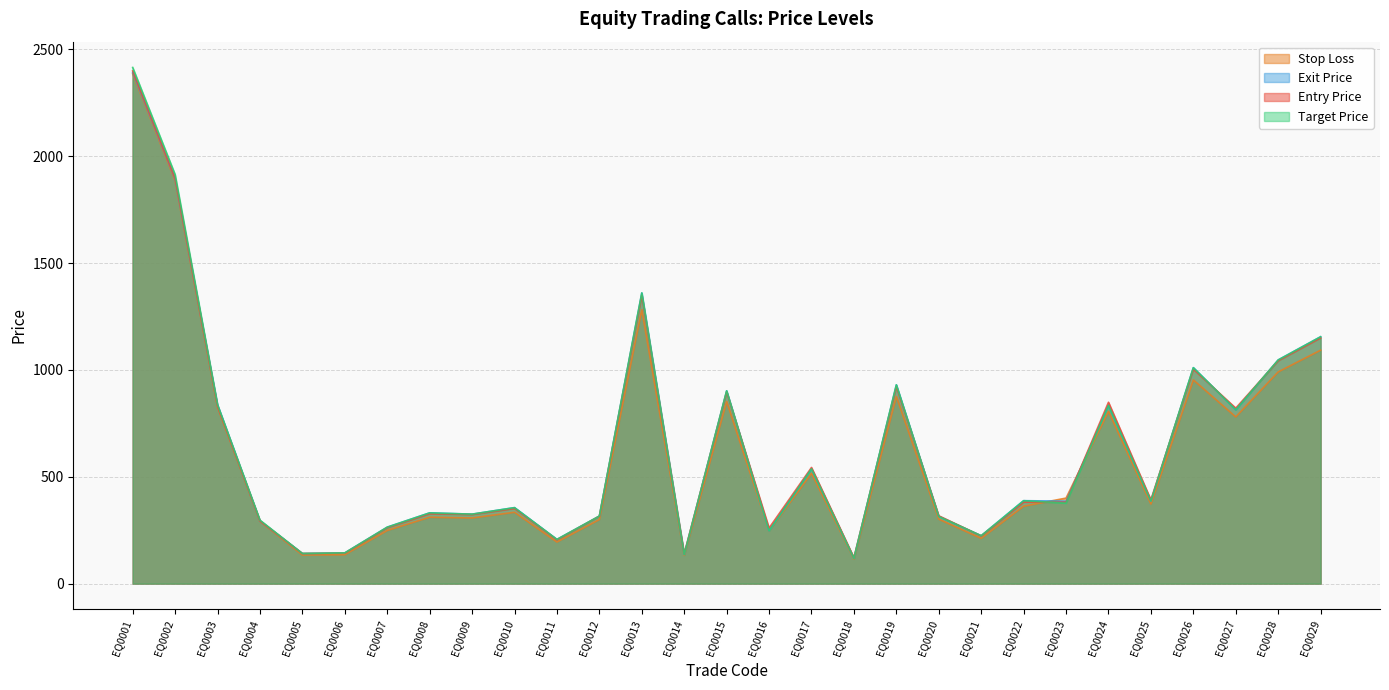

What are all the series names shown in the legend?

Stop Loss, Exit Price, Entry Price, Target Price